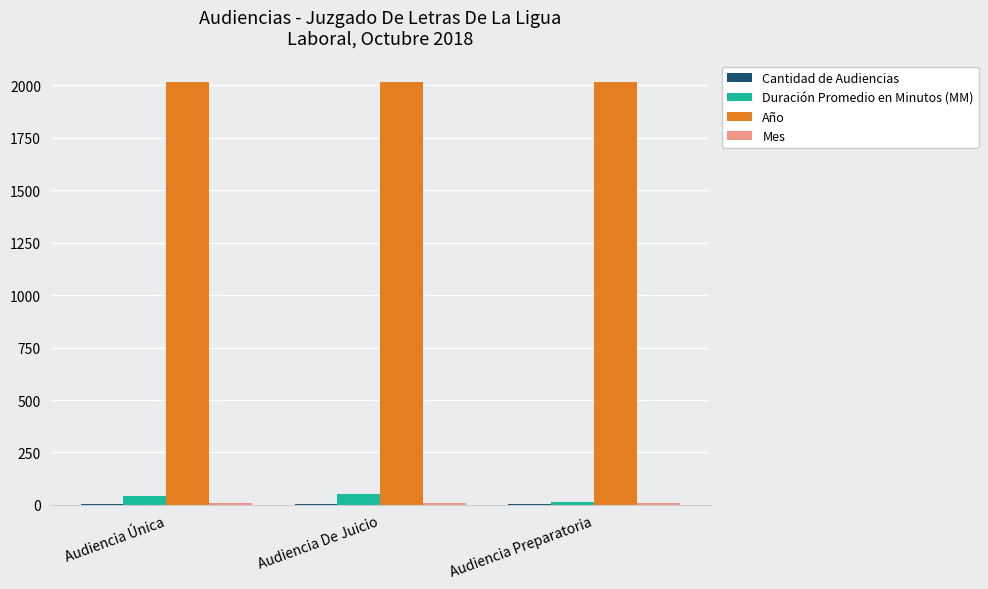

Is it true that Año equals 2018 at Audiencia De Juicio?

True